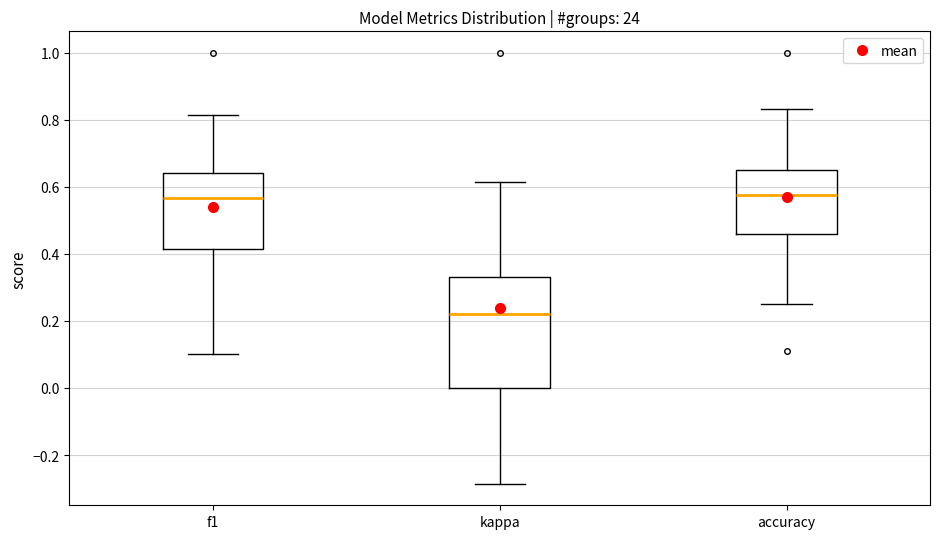

Where is the upper edge of the box for accuracy on the y-axis? The values are not printed on the chart, so give them approximately, as read against the axis.

0.66